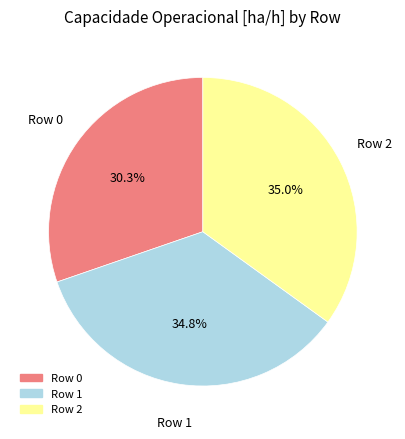

How much of the chart is everything except Row 1?

65.2%